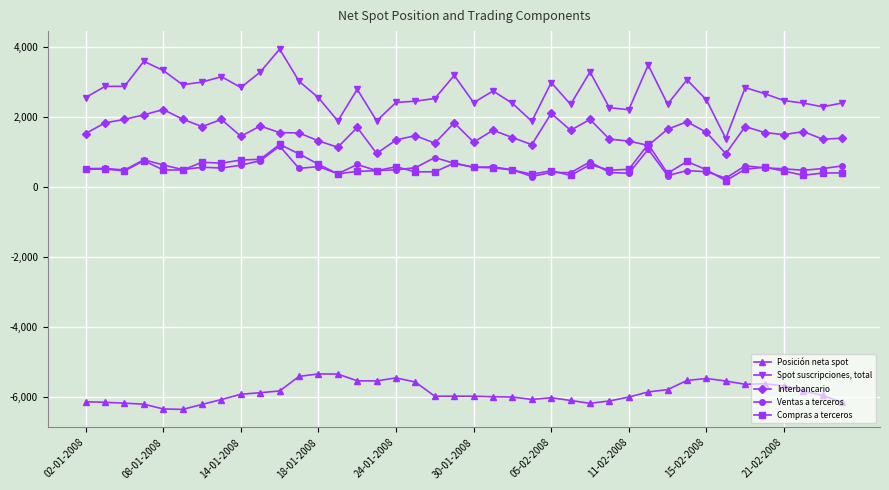

What is the value of the Spot suscripciones, total point at the 10th from the left?

3277